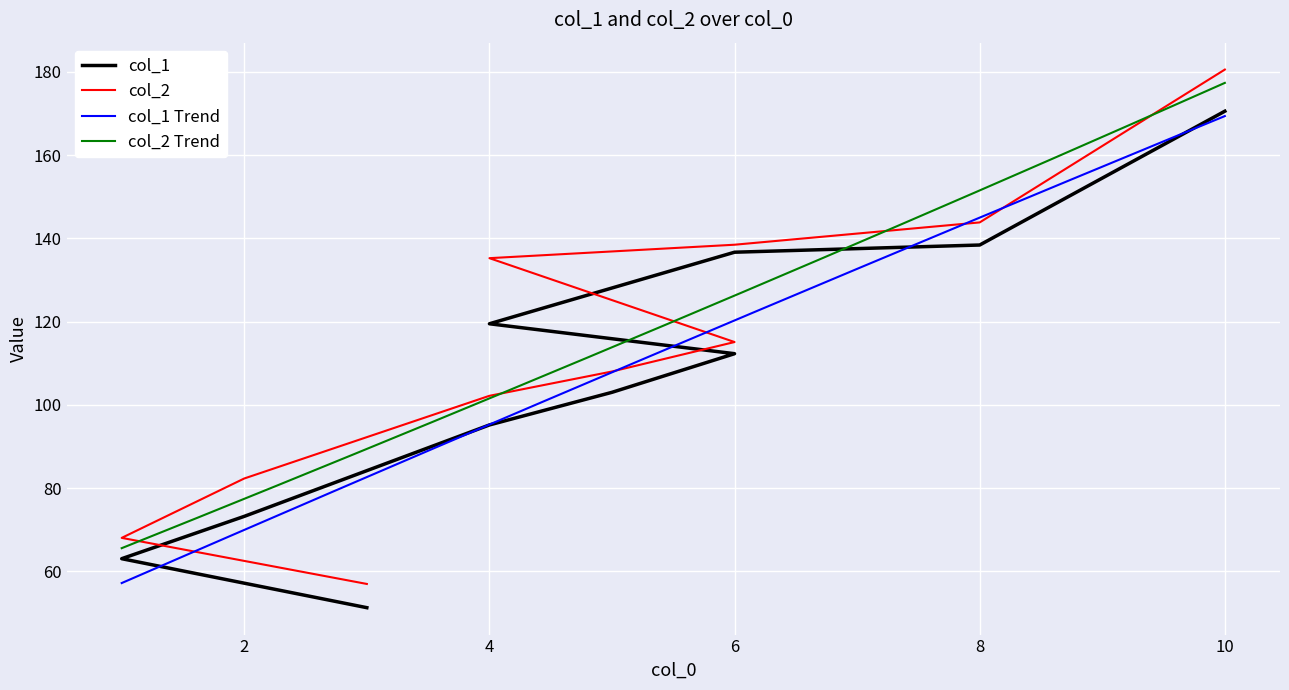

Is this an area chart (filled region under the line)?

No